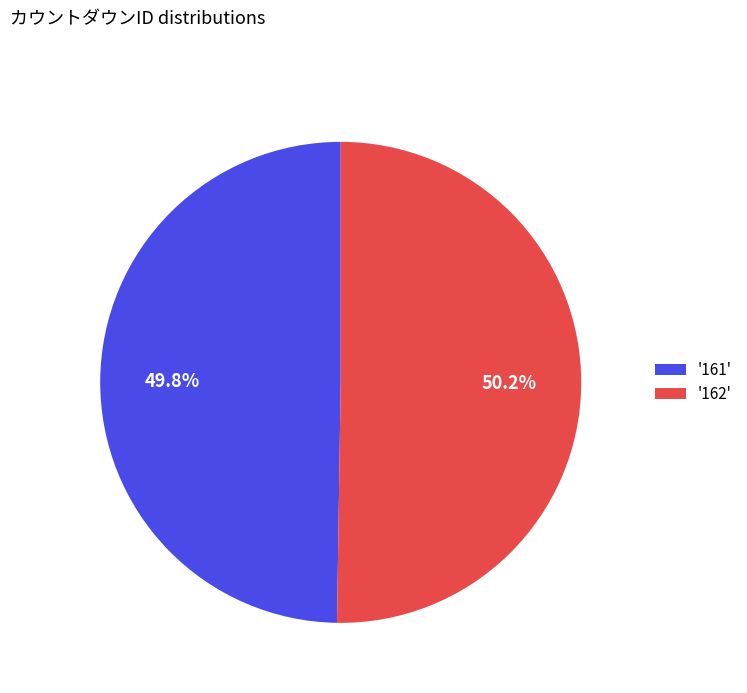

Approximately how many times larger is the value at '161' compared to '162'?

1.0